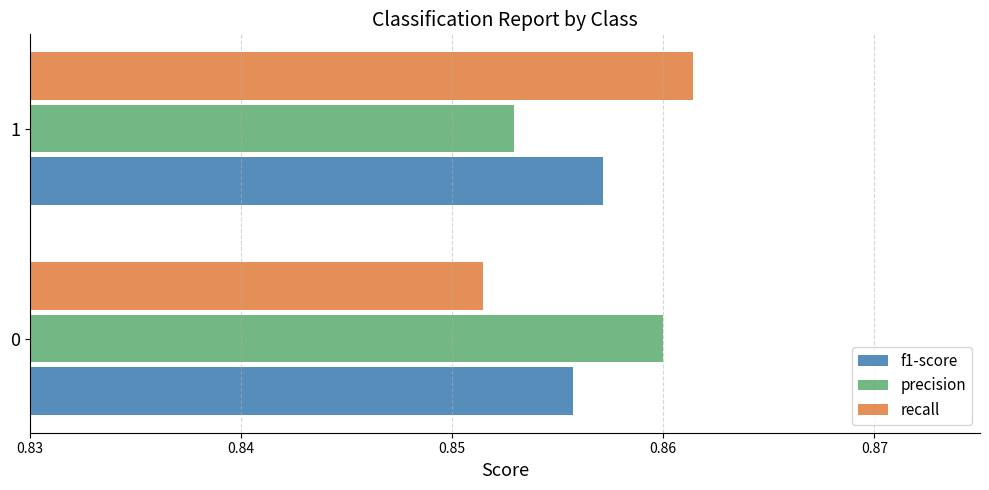

True or false: precision has a value of 1.4 at 1.

False